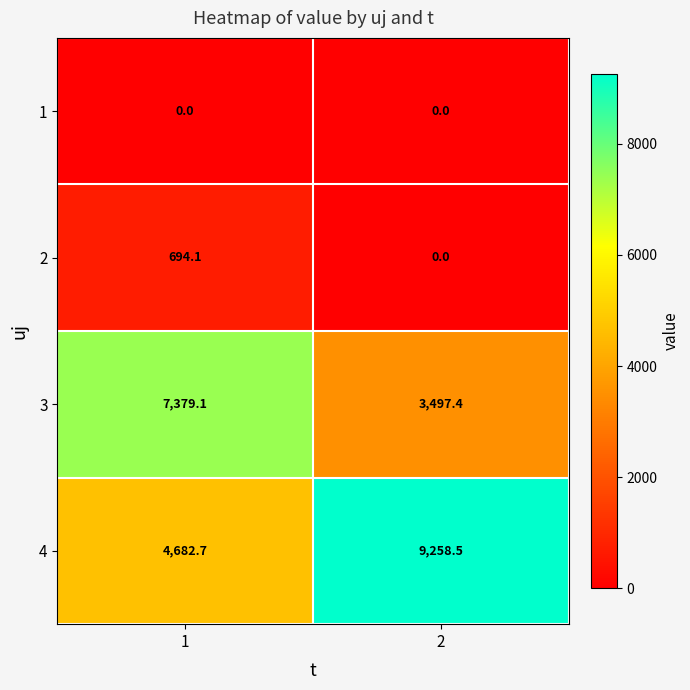

What is the greatest value displayed?

9258.5